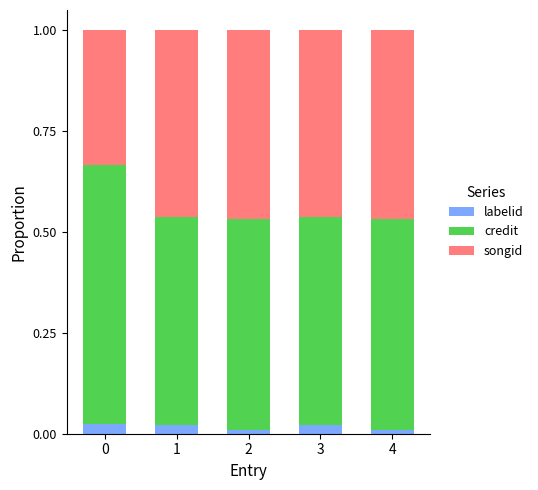

True or false: labelid has a value of 0.0 at 0.

True